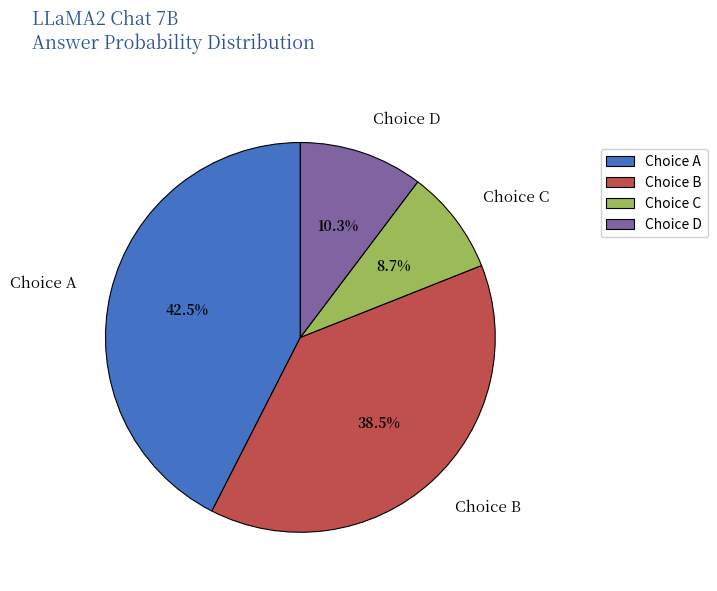

Is Choice B the majority of the pie?

No